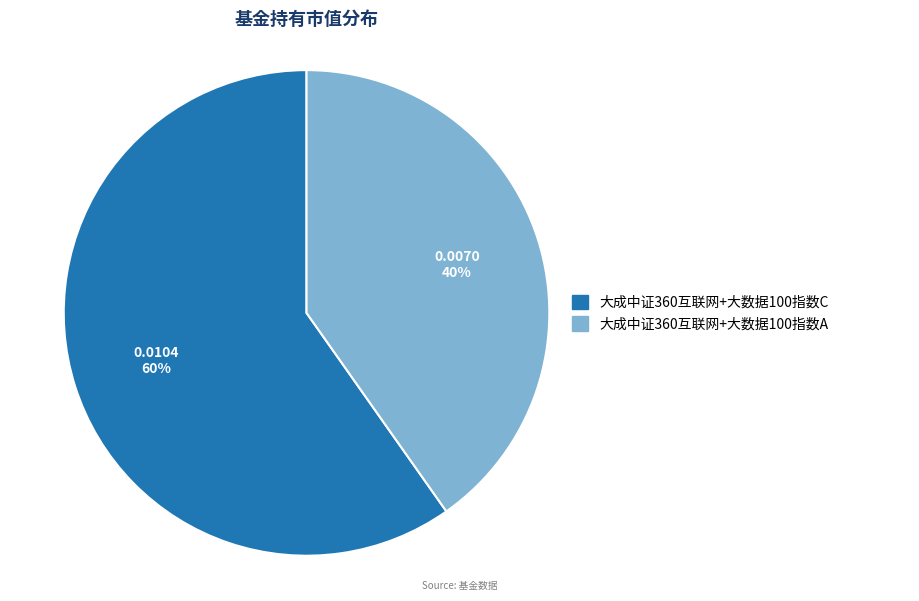

What is the majority slice?

大成中证360互联网+大数据100指数C